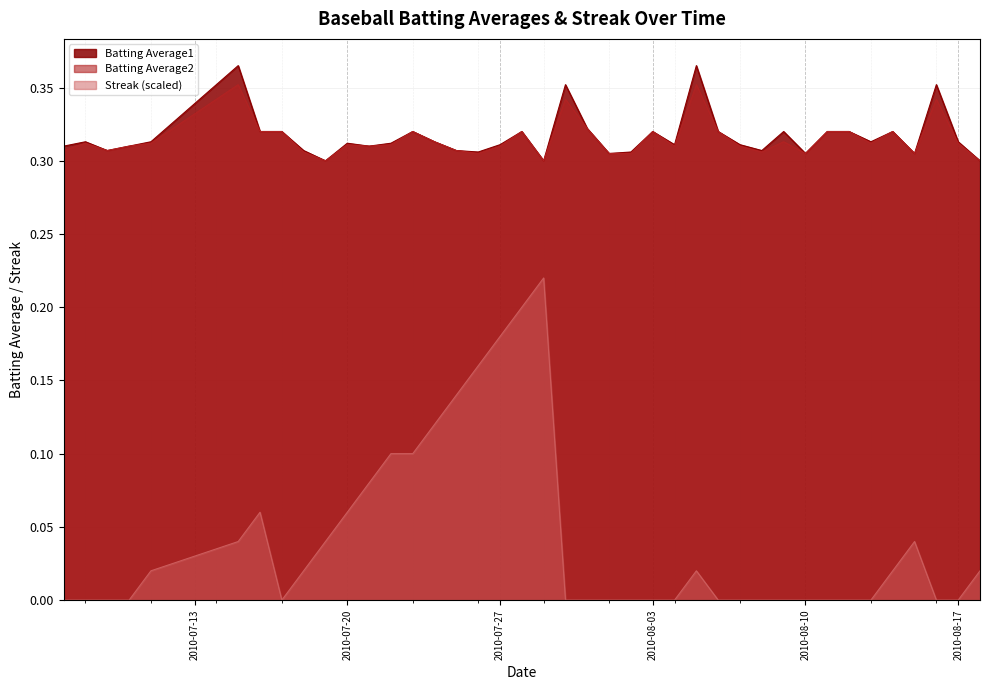

True or false: Batting Average1 and Streak intersect in this chart.

False